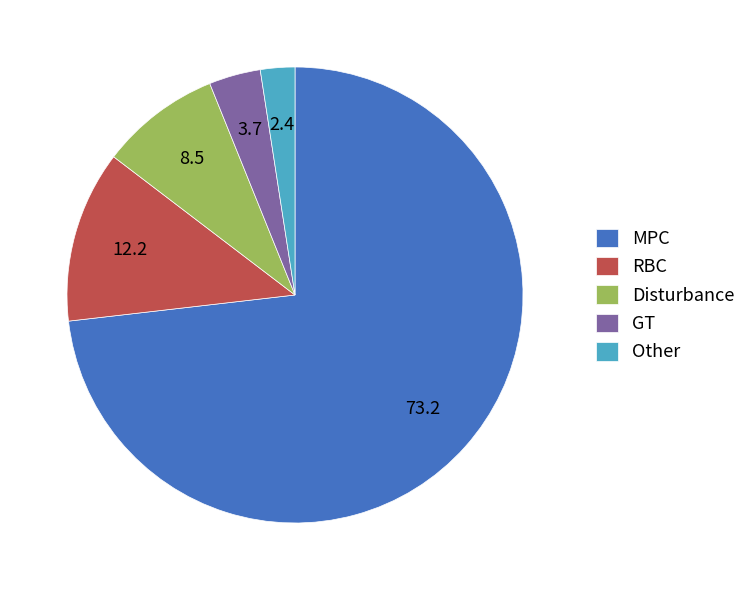

What is the ratio of the value at GT to the value at Other?

1.5